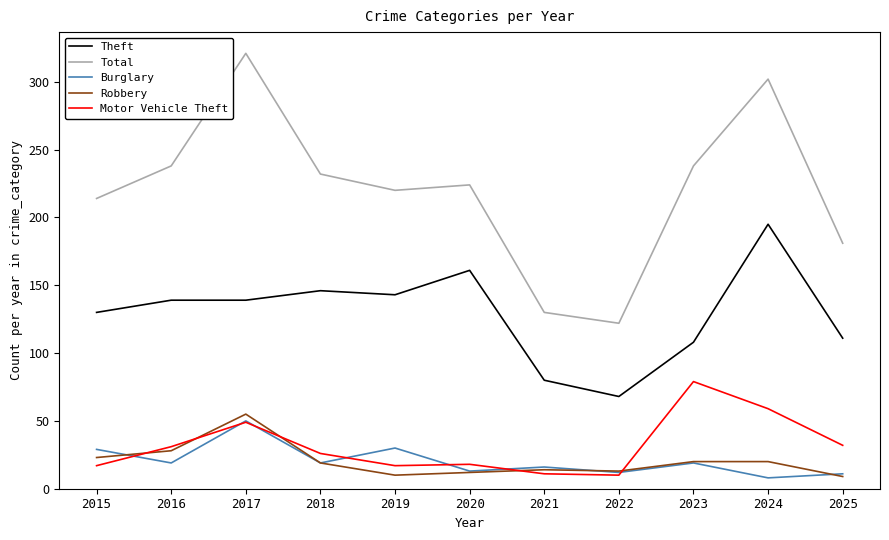

How many lines are shown in the chart?

5